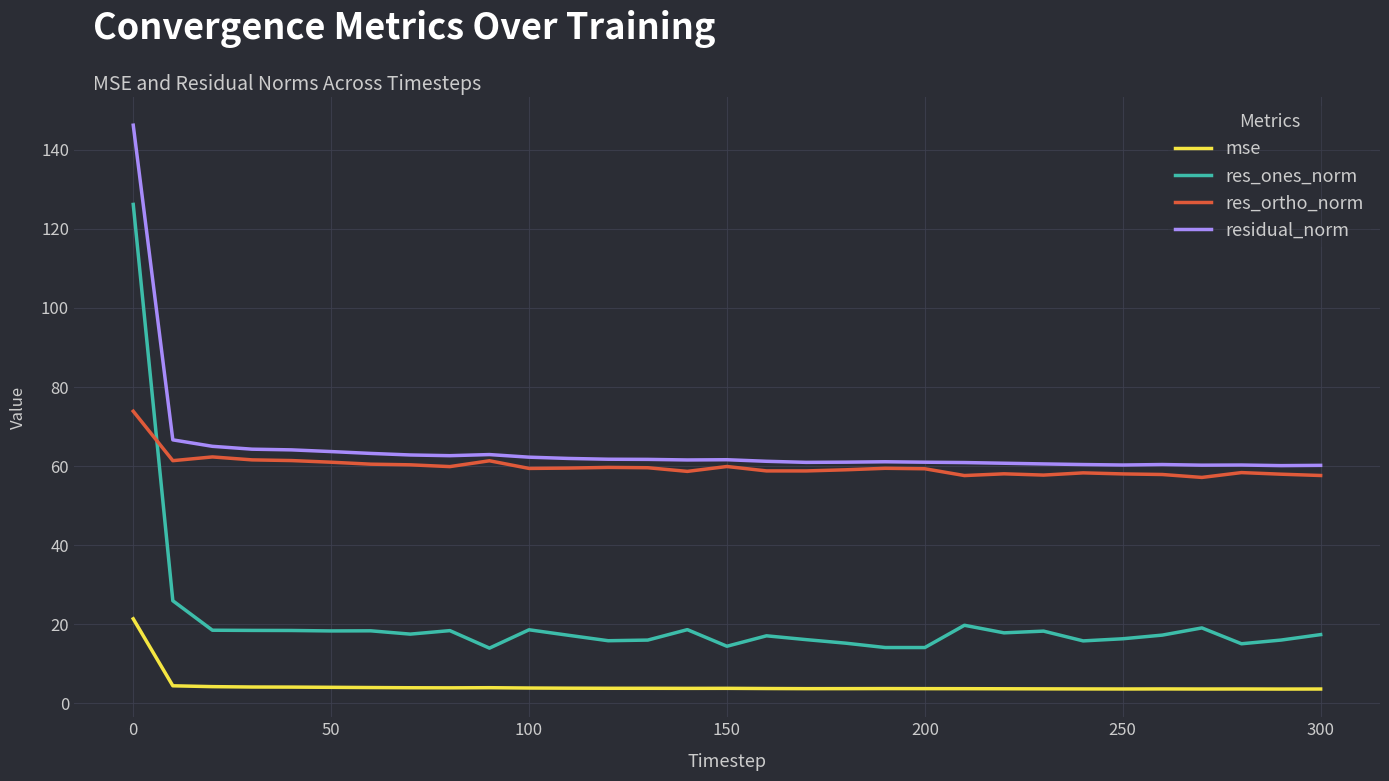

Rank the series by their maximum value, from lowest to highest.

mse, res_ortho_norm, res_ones_norm, residual_norm